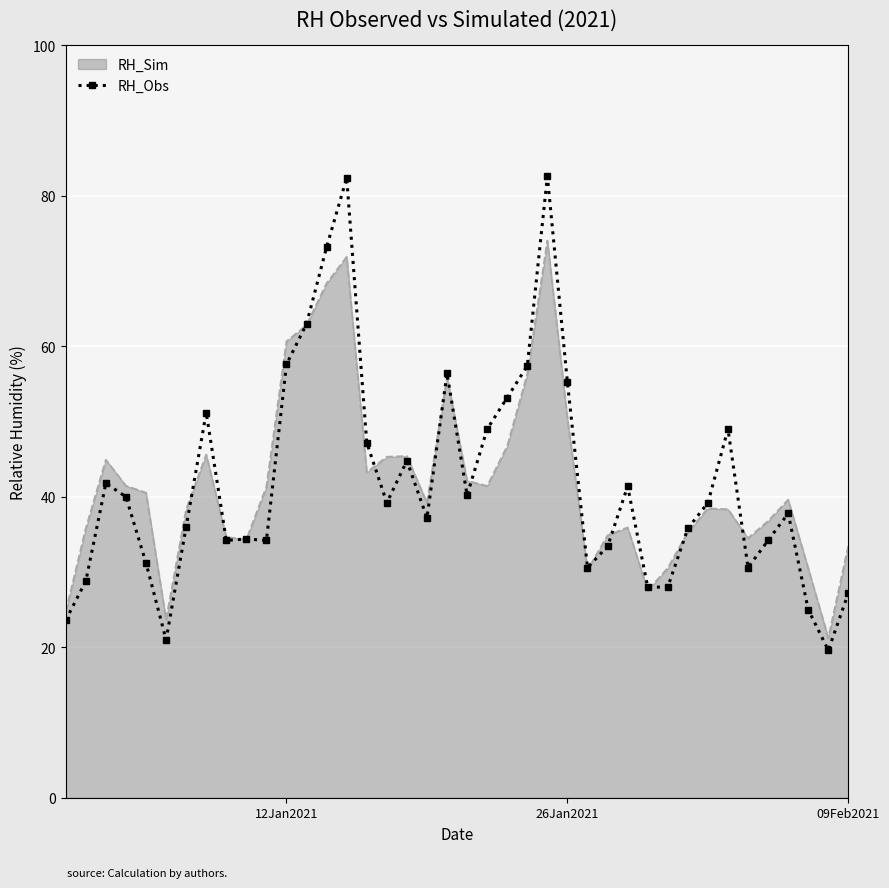

List the series in order of their peak value, lowest first.

RH_Sim, RH_Obs